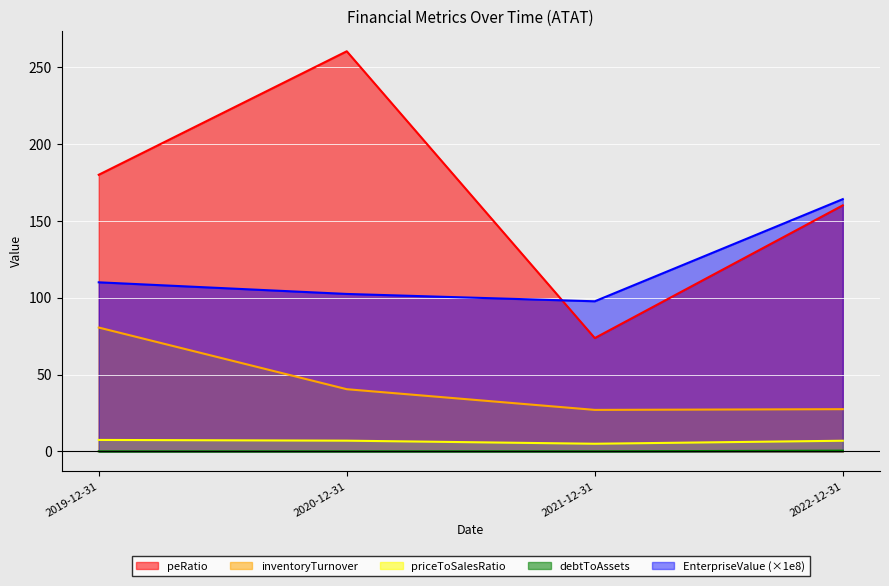

Between 2019-12-31 and 2020-12-31, which series saw the biggest shift?

peRatio